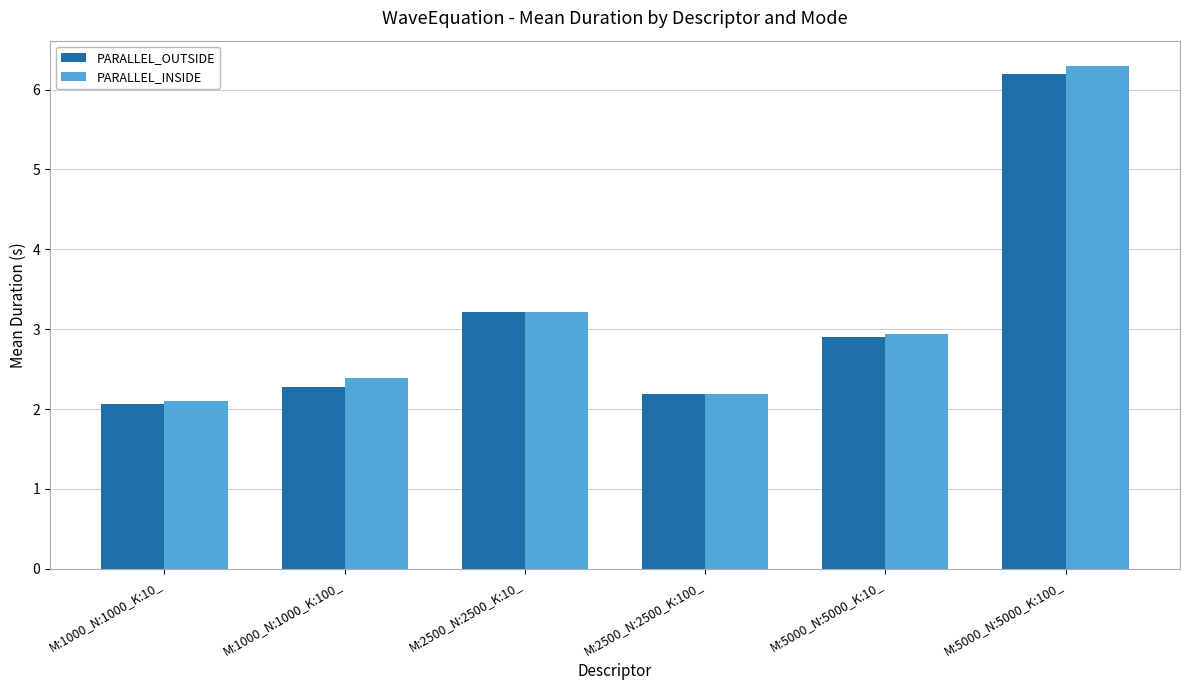

Rank the series by their maximum value, from highest to lowest.

PARALLEL_INSIDE, PARALLEL_OUTSIDE